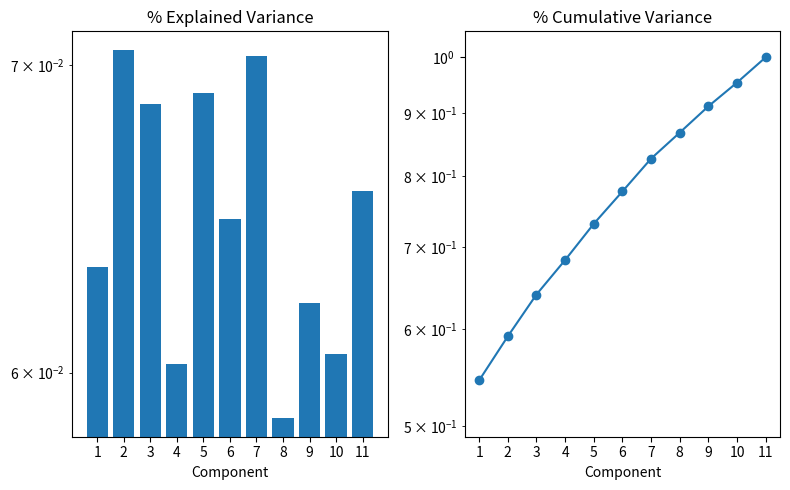

What is the difference between the second highest and minimum values in the col_3 cumulative series?

0.4